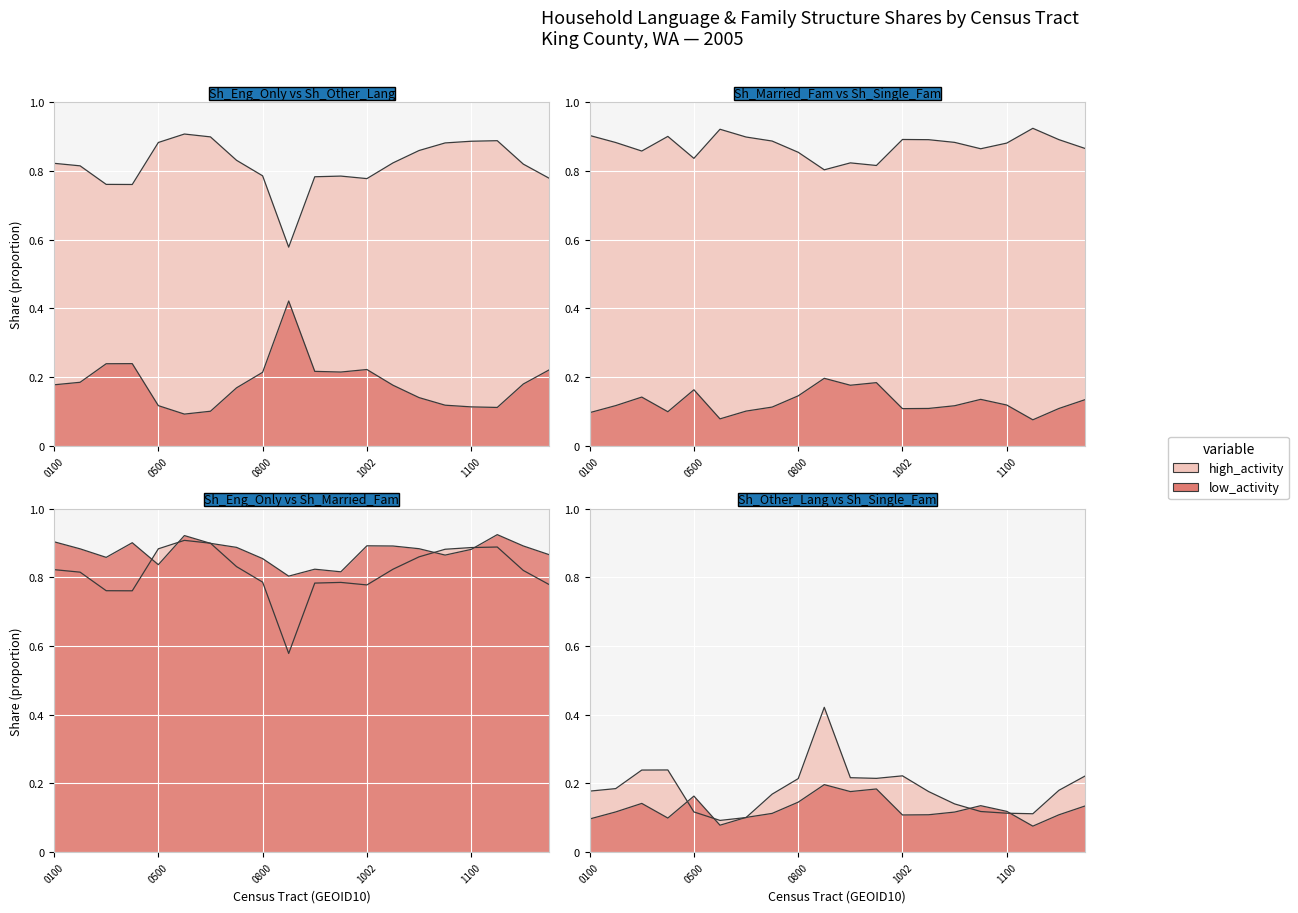

Which label corresponds to the largest value in the chart?

5301201